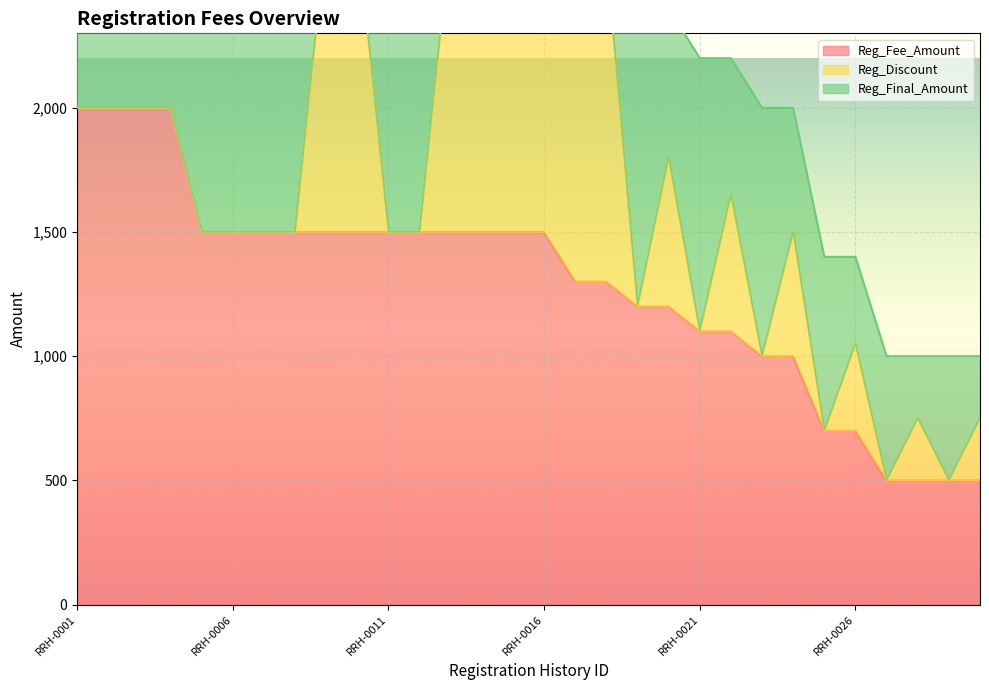

At which category is the sum across all series the highest?

RRH-0001